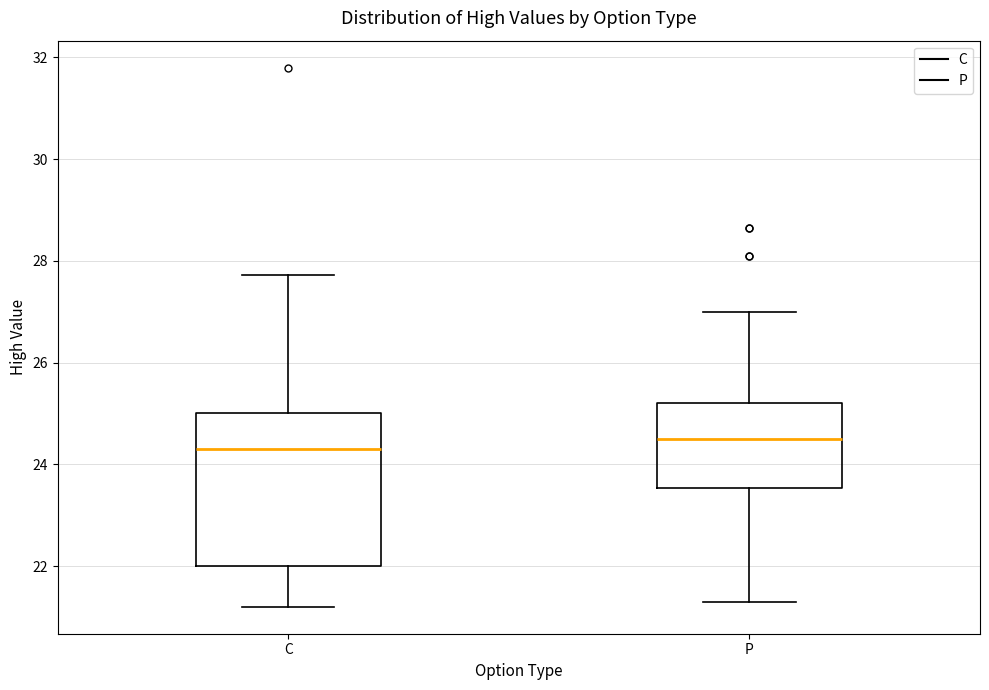

Reading left to right, read every box against the y-axis: the position of its median line, the range the box covers, and the ends of its whiskers. The values are not printed on the chart, so give them approximately, as read against the axis.

C: median 24.4, box 22.0 to 25.0, whiskers 21.2 to 27.8
P: median 24.6, box 23.6 to 25.2, whiskers 21.4 to 27.0